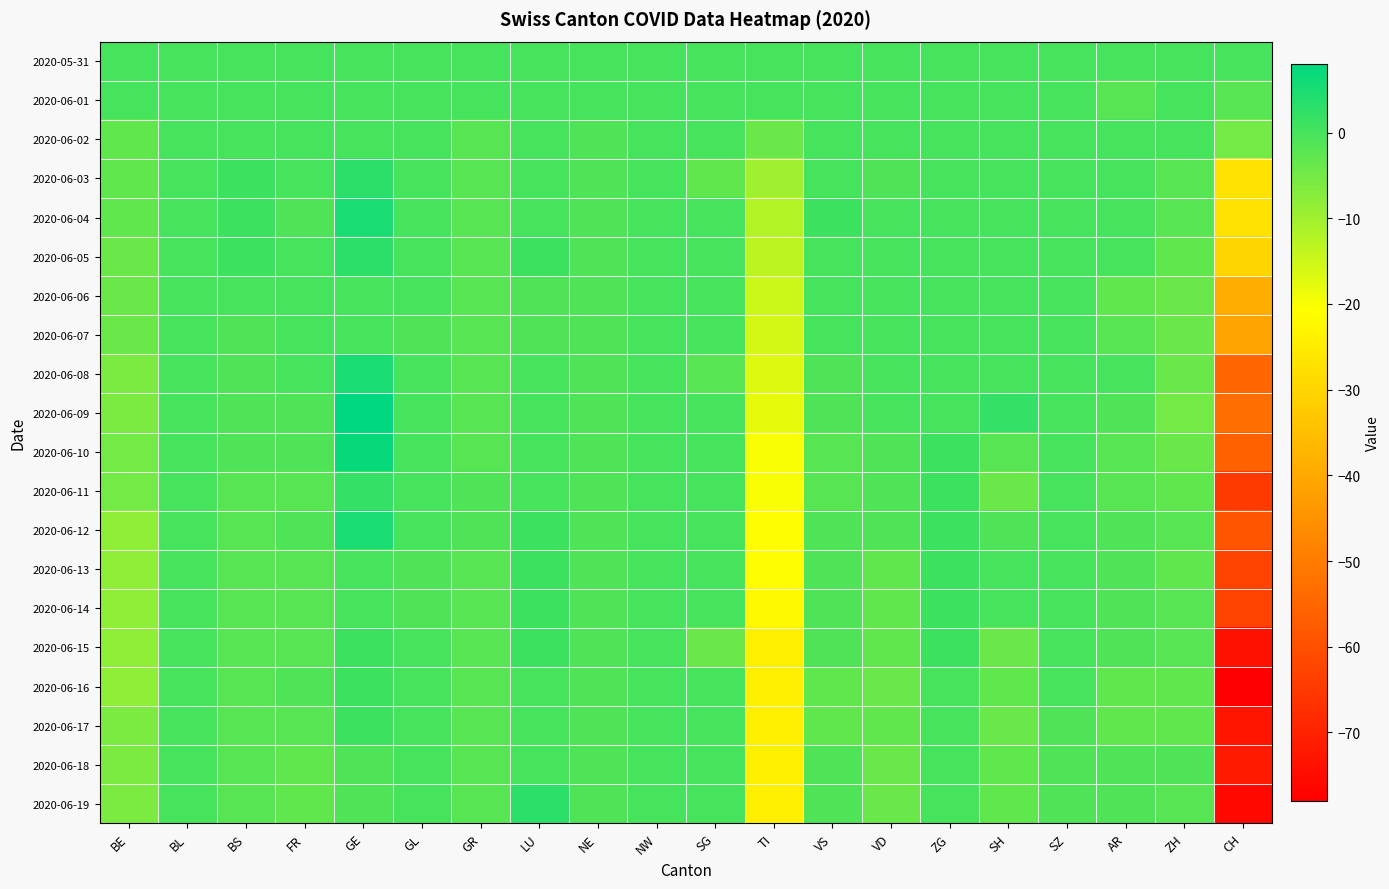

Reading left to right, list all the values displayed in this chart.

2020-05-31: BE=0	BL=0	BS=0	FR=0	GE=0	GL=0	GR=0	LU=0	NE=0	NW=0	SG=0	TI=0	VS=0	VD=0	ZG=0	SH=0	SZ=0	AR=0	ZH=0	CH=0
2020-06-01: BE=0	BL=0	BS=0	FR=0	GE=0	GL=0	GR=0	LU=0	NE=0	NW=0	SG=0	TI=0	VS=0	VD=0	ZG=0	SH=0	SZ=0	AR=-2	ZH=0	CH=-2
2020-06-02: BE=-3	BL=0	BS=0	FR=0	GE=0	GL=0	GR=-2	LU=0	NE=-1	NW=0	SG=0	TI=-4	VS=0	VD=0	ZG=0	SH=0	SZ=0	AR=0	ZH=0	CH=-5
2020-06-03: BE=-3	BL=0	BS=1	FR=0	GE=3	GL=0	GR=-2	LU=0	NE=-1	NW=0	SG=-3	TI=-10	VS=0	VD=-1	ZG=0	SH=0	SZ=0	AR=0	ZH=-2	CH=-27
2020-06-04: BE=-3	BL=0	BS=1	FR=-1	GE=5	GL=0	GR=-2	LU=0	NE=-1	NW=0	SG=0	TI=-12	VS=1	VD=0	ZG=0	SH=0	SZ=0	AR=0	ZH=-2	CH=-27
2020-06-05: BE=-4	BL=0	BS=1	FR=0	GE=3	GL=0	GR=-2	LU=1	NE=-1	NW=0	SG=0	TI=-13	VS=0	VD=0	ZG=0	SH=0	SZ=0	AR=0	ZH=-3	CH=-30
2020-06-06: BE=-4	BL=0	BS=0	FR=0	GE=0	GL=0	GR=-2	LU=-1	NE=-1	NW=0	SG=0	TI=-15	VS=0	VD=0	ZG=0	SH=0	SZ=0	AR=-3	ZH=-4	CH=-39
2020-06-07: BE=-4	BL=0	BS=-1	FR=0	GE=0	GL=-1	GR=-2	LU=-1	NE=-1	NW=0	SG=0	TI=-16	VS=0	VD=0	ZG=0	SH=0	SZ=0	AR=-2	ZH=-4	CH=-41
2020-06-08: BE=-6	BL=0	BS=-1	FR=0	GE=5	GL=0	GR=-2	LU=0	NE=-1	NW=0	SG=-2	TI=-17	VS=-1	VD=0	ZG=0	SH=0	SZ=0	AR=0	ZH=-4	CH=-55
2020-06-09: BE=-6	BL=0	BS=-1	FR=-1	GE=8	GL=0	GR=-2	LU=0	NE=-1	NW=0	SG=0	TI=-18	VS=-1	VD=0	ZG=0	SH=2	SZ=0	AR=-1	ZH=-5	CH=-53
2020-06-10: BE=-5	BL=0	BS=-1	FR=-1	GE=7	GL=0	GR=-2	LU=0	NE=-1	NW=0	SG=0	TI=-20	VS=-2	VD=-1	ZG=1	SH=-2	SZ=0	AR=-2	ZH=-4	CH=-56
2020-06-11: BE=-5	BL=0	BS=-2	FR=-2	GE=2	GL=0	GR=-1	LU=0	NE=-1	NW=0	SG=0	TI=-20	VS=-2	VD=-1	ZG=1	SH=-4	SZ=0	AR=-2	ZH=-3	CH=-65
2020-06-12: BE=-8	BL=0	BS=-2	FR=-1	GE=5	GL=0	GR=-1	LU=1	NE=-1	NW=0	SG=0	TI=-21	VS=-1	VD=-1	ZG=1	SH=-1	SZ=0	AR=-1	ZH=-2	CH=-59
2020-06-13: BE=-8	BL=0	BS=-2	FR=-2	GE=0	GL=-1	GR=-2	LU=1	NE=-1	NW=0	SG=0	TI=-21	VS=-1	VD=-3	ZG=1	SH=0	SZ=0	AR=-1	ZH=-3	CH=-63
2020-06-14: BE=-8	BL=0	BS=-2	FR=-2	GE=0	GL=-1	GR=-2	LU=1	NE=-1	NW=0	SG=0	TI=-22	VS=-1	VD=-3	ZG=1	SH=0	SZ=0	AR=-1	ZH=-2	CH=-63
2020-06-15: BE=-8	BL=0	BS=-2	FR=-2	GE=1	GL=0	GR=-2	LU=1	NE=-1	NW=0	SG=-4	TI=-24	VS=-1	VD=-3	ZG=1	SH=-4	SZ=0	AR=-1	ZH=-2	CH=-74
2020-06-16: BE=-8	BL=0	BS=-2	FR=-1	GE=1	GL=0	GR=-2	LU=0	NE=-1	NW=0	SG=0	TI=-24	VS=-3	VD=-4	ZG=0	SH=-3	SZ=0	AR=-3	ZH=-3	CH=-78
2020-06-17: BE=-6	BL=0	BS=-2	FR=-2	GE=1	GL=0	GR=-2	LU=0	NE=-1	NW=0	SG=0	TI=-24	VS=-3	VD=-3	ZG=0	SH=-4	SZ=-1	AR=-3	ZH=-3	CH=-73
2020-06-18: BE=-6	BL=0	BS=-2	FR=-3	GE=-1	GL=0	GR=-2	LU=0	NE=-1	NW=0	SG=0	TI=-24	VS=-1	VD=-4	ZG=0	SH=-3	SZ=-1	AR=-1	ZH=-1	CH=-72
2020-06-19: BE=-6	BL=0	BS=-2	FR=-3	GE=-1	GL=0	GR=-2	LU=3	NE=-1	NW=0	SG=0	TI=-24	VS=-1	VD=-4	ZG=0	SH=-3	SZ=-1	AR=-1	ZH=-2	CH=-76